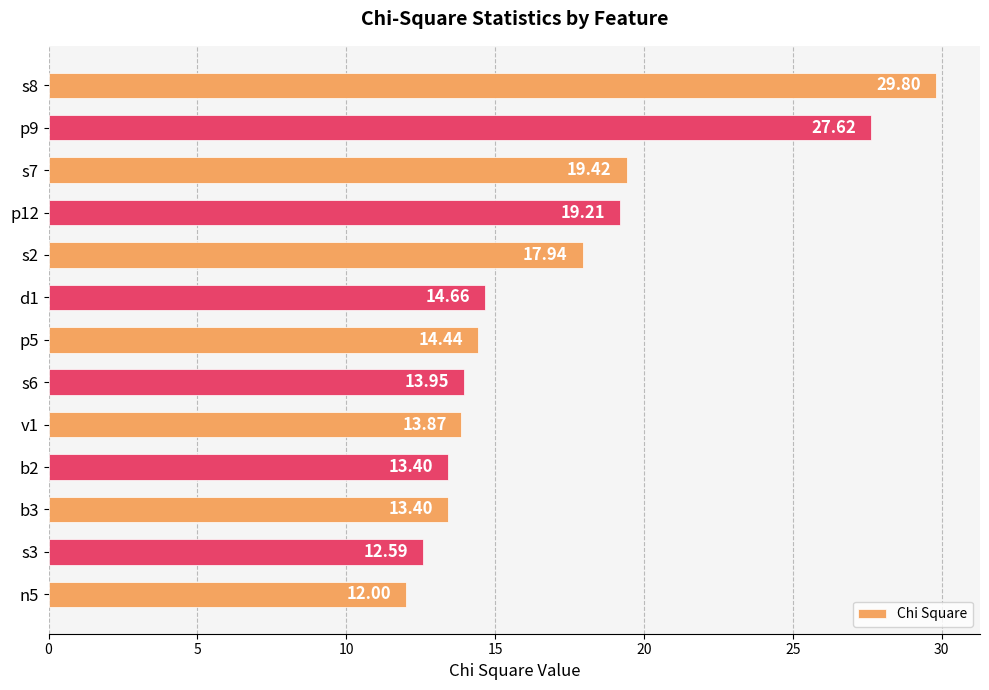

Approximately how many times larger is the value at s8 compared to n5?

2.5